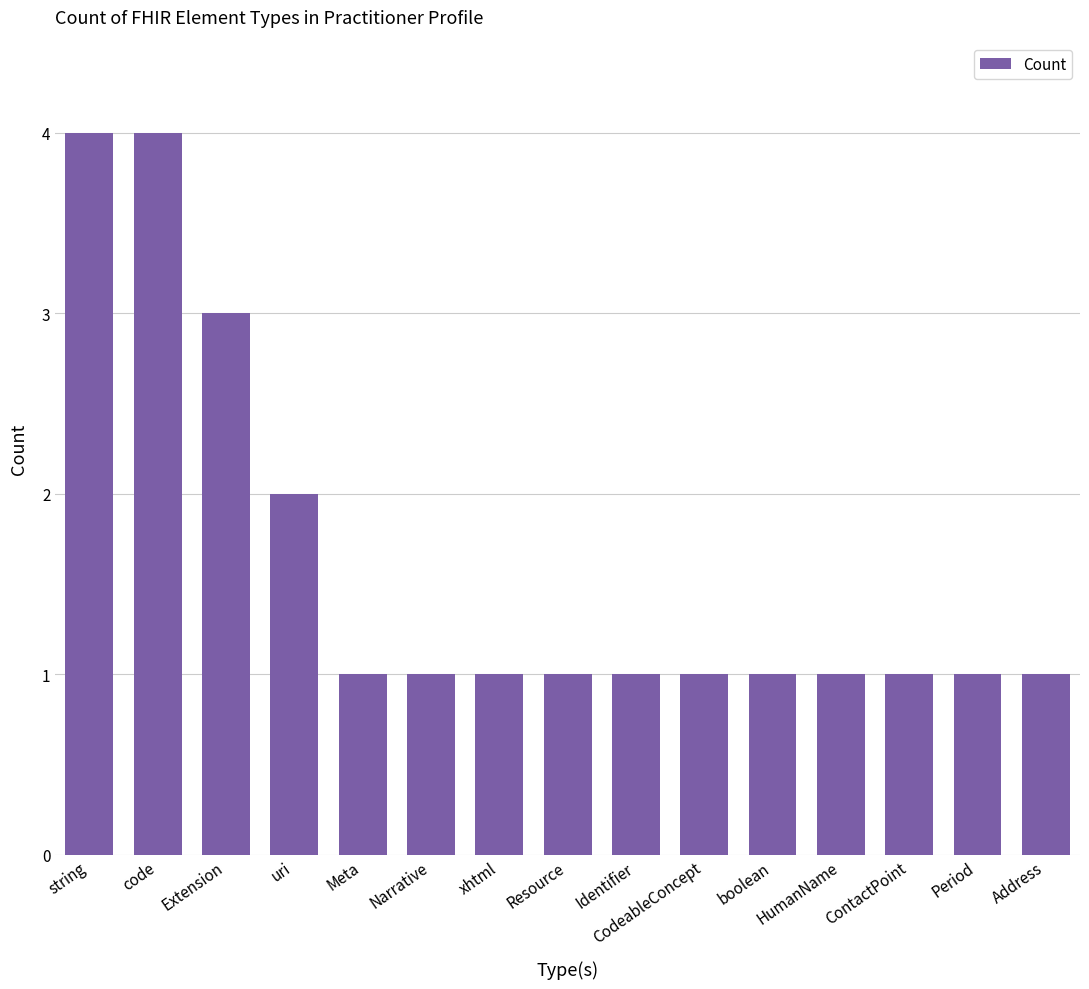

How many bars are there in total?

15